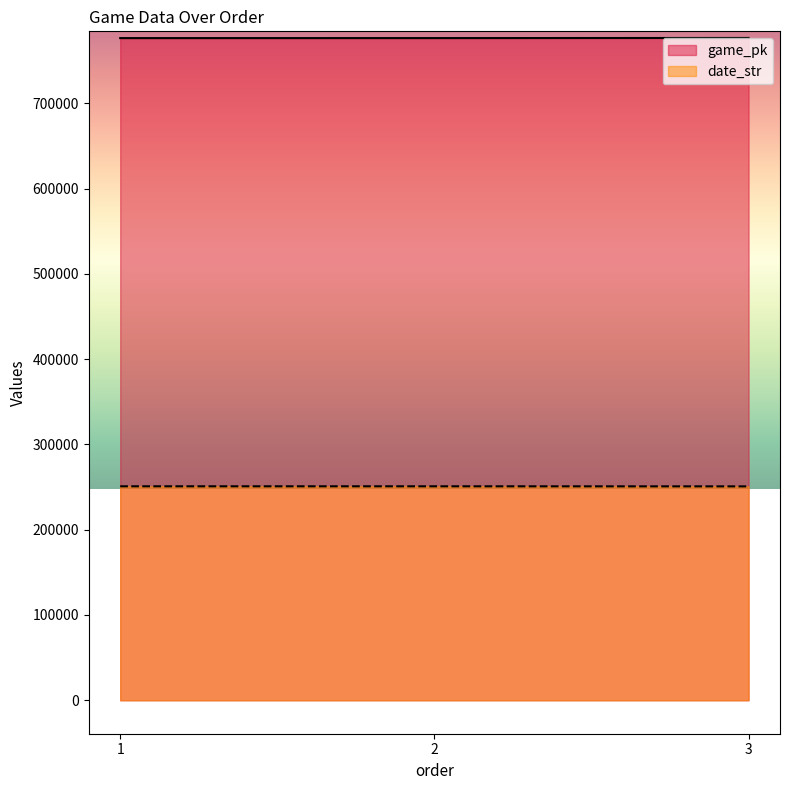

What is the minimum value for date_str?

250824